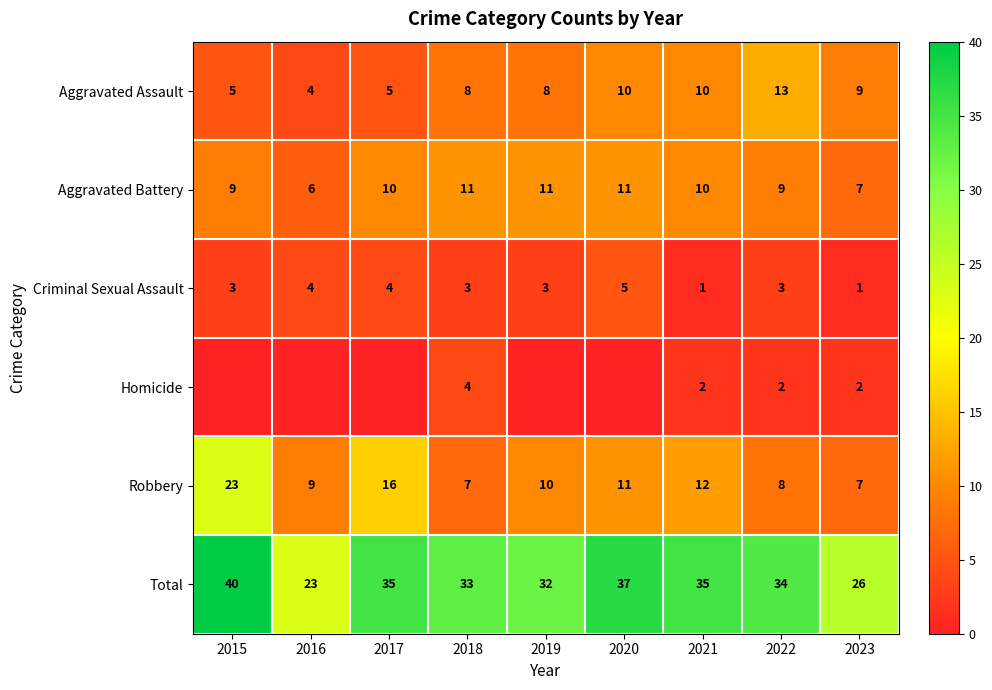

How many categories are shown in the chart?

9